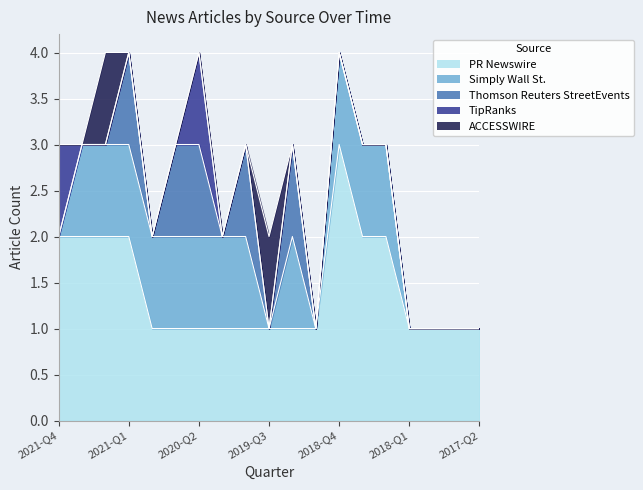

The value of TipRanks at 2020-Q1 is 0. True or false?

True